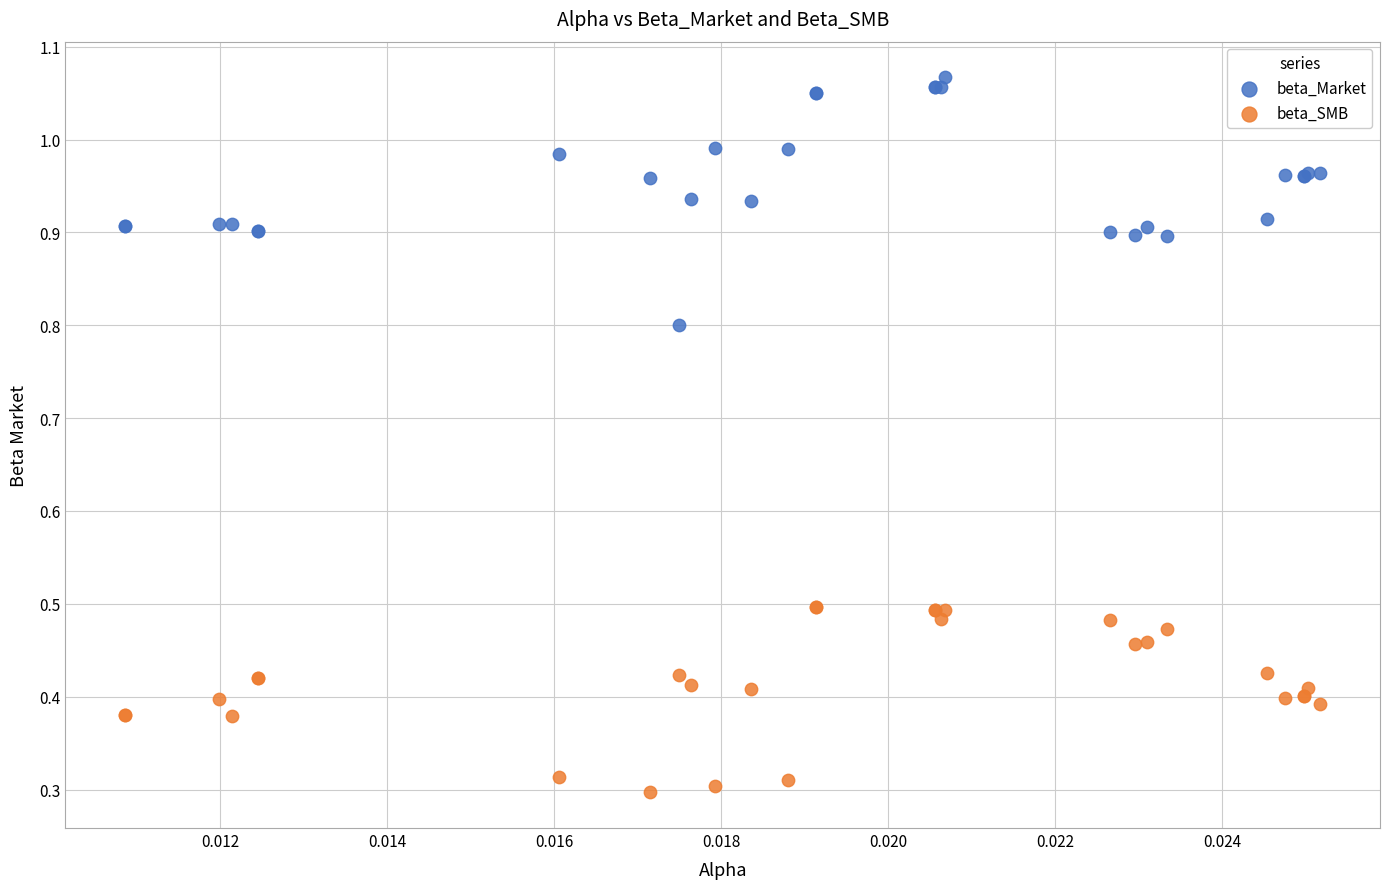

What are all the series names shown in the legend?

beta_Market, beta_SMB